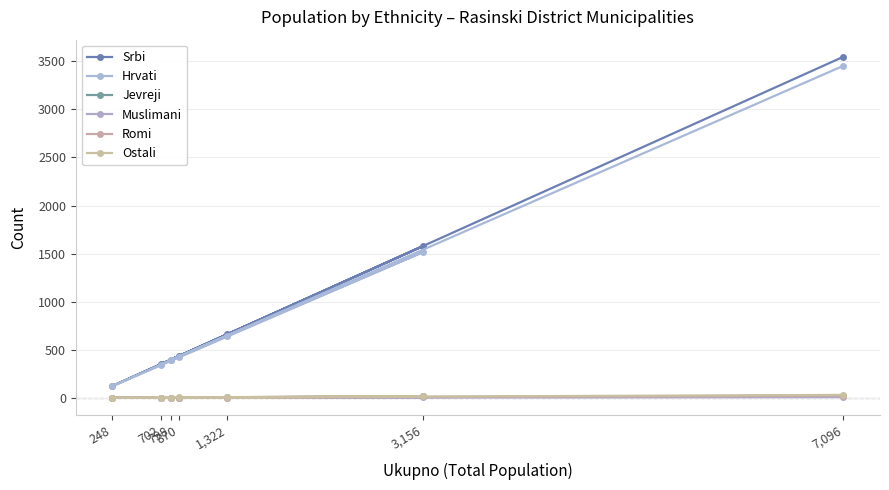

Does the chart have visible grid lines?

Yes